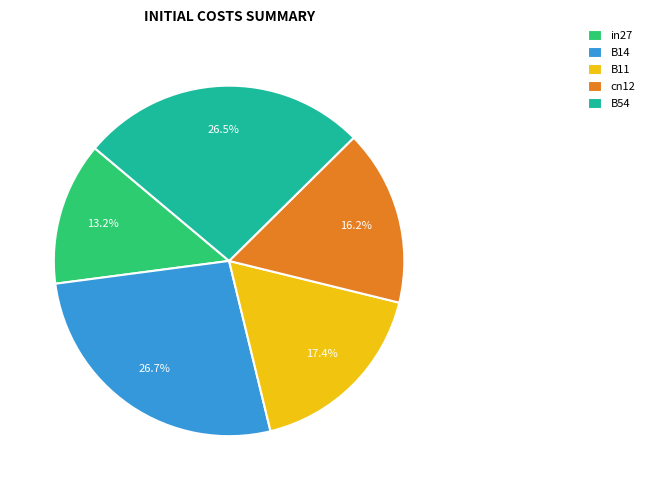

Combined, what portion of the pie is B14 and B54?

53.2%